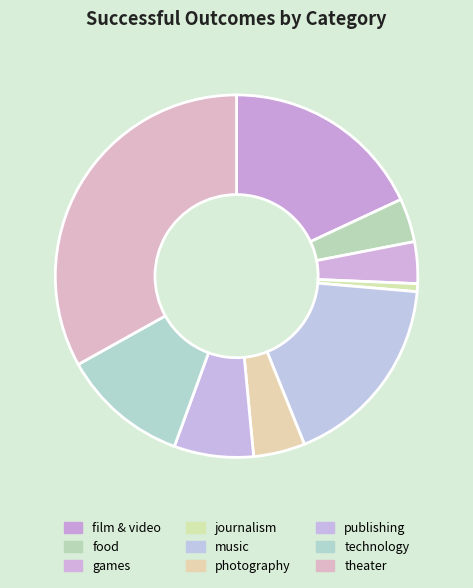

True or false: photography accounts for 5% of the total.

True